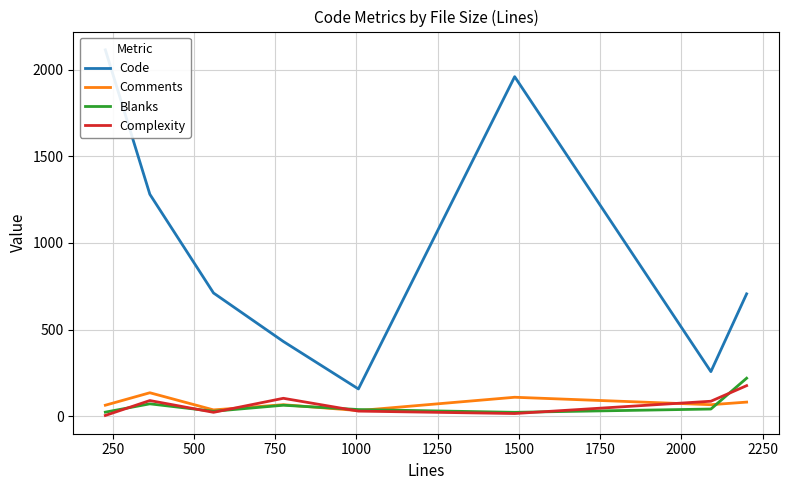

How many intersections are there between Blanks and Complexity?

6